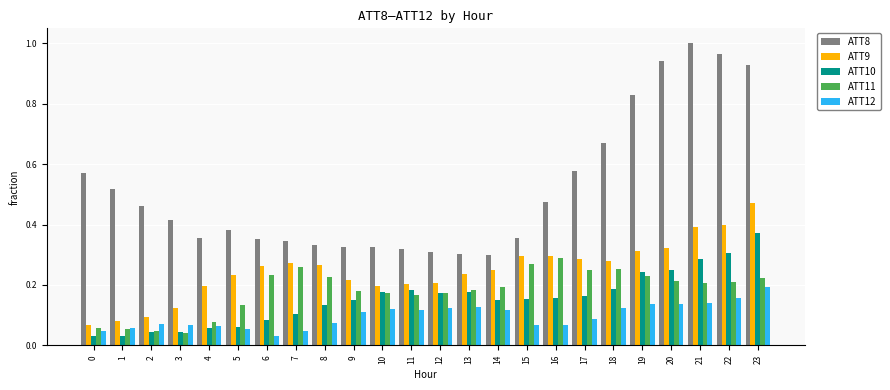

List the series in order of their peak value, lowest first.

ATT12, ATT11, ATT10, ATT9, ATT8